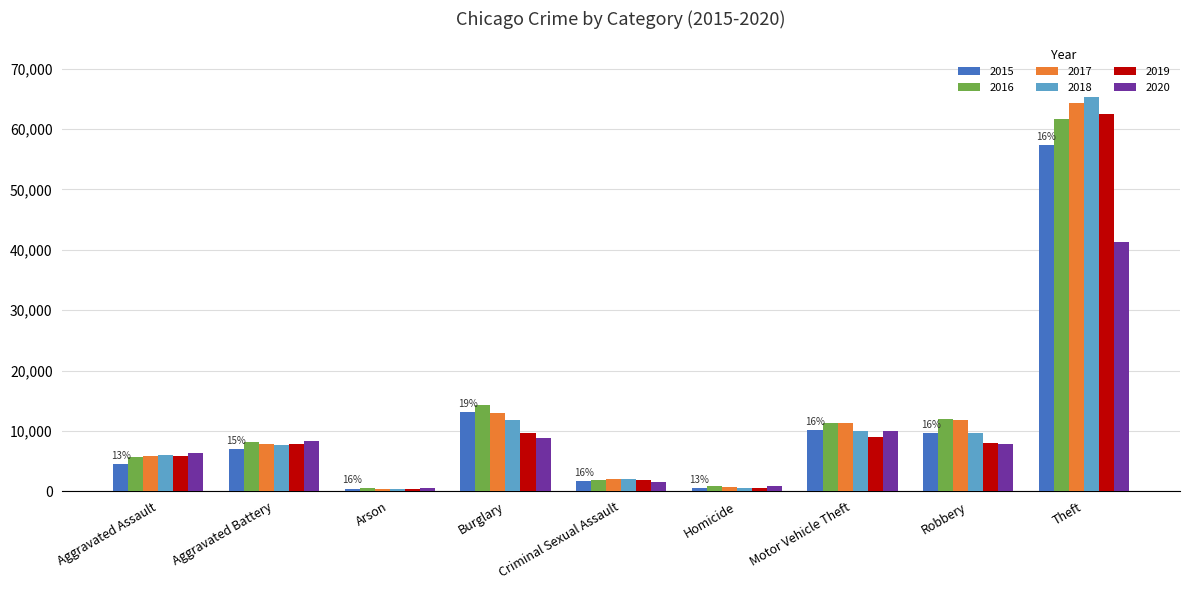

The value of 2019 at Motor Vehicle Theft is 8977. True or false?

True